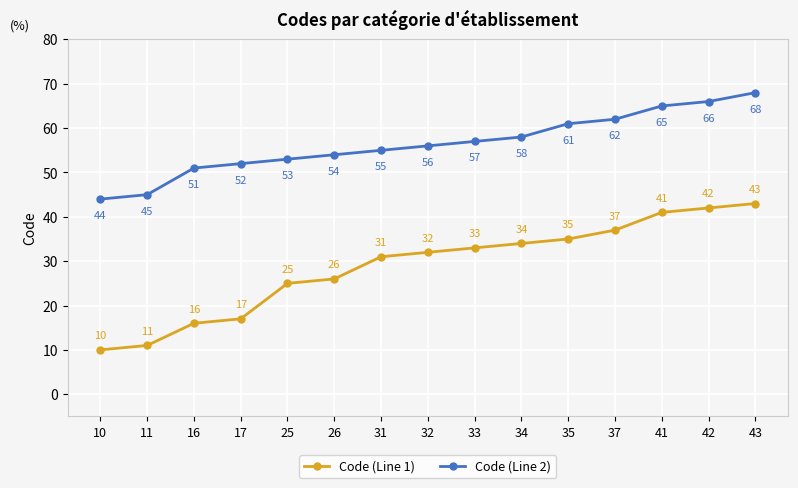

True or false: Code (Line 2) has more than 1 points higher than both neighbors.

False